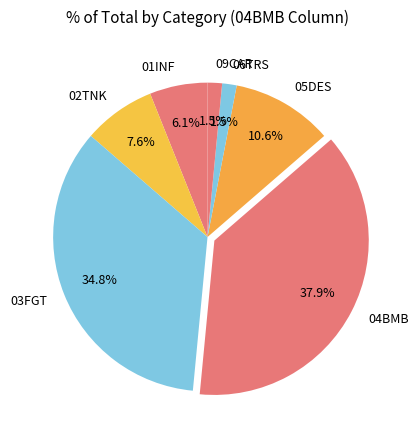

To the nearest percent, what is the difference between the 04BMB and 01INF slice percentages?

32%